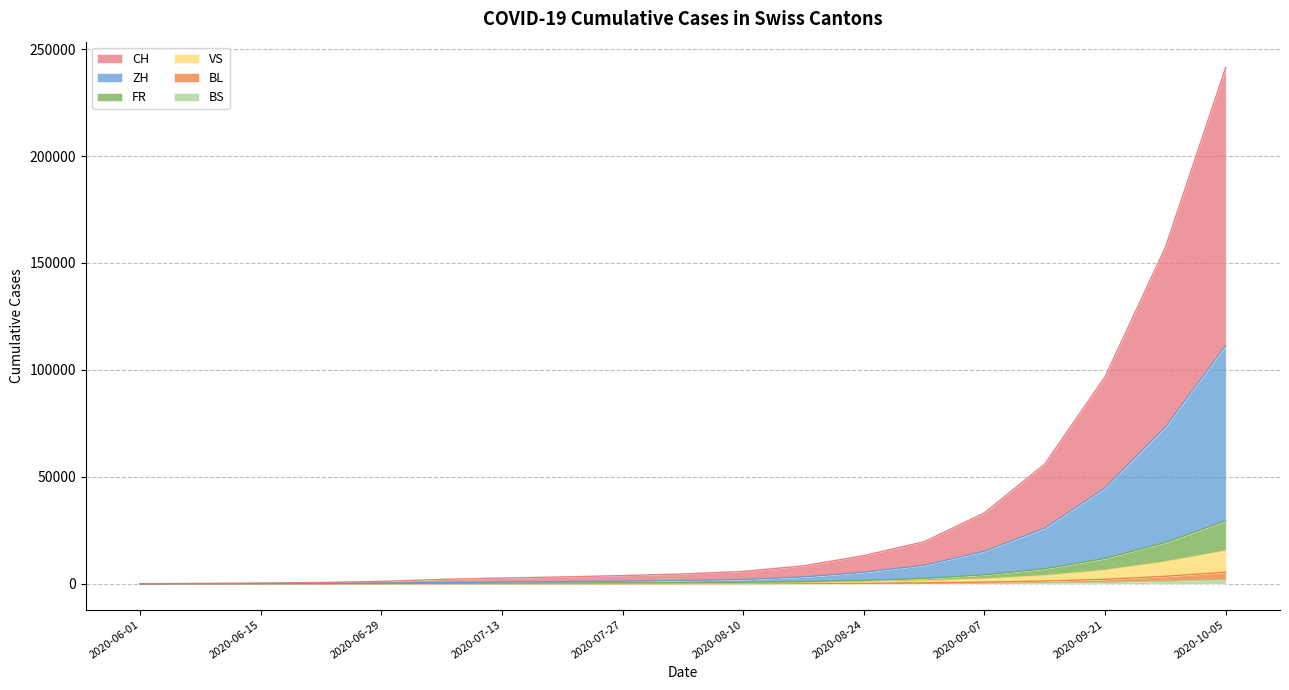

What is the minimum value shown in the chart?

4